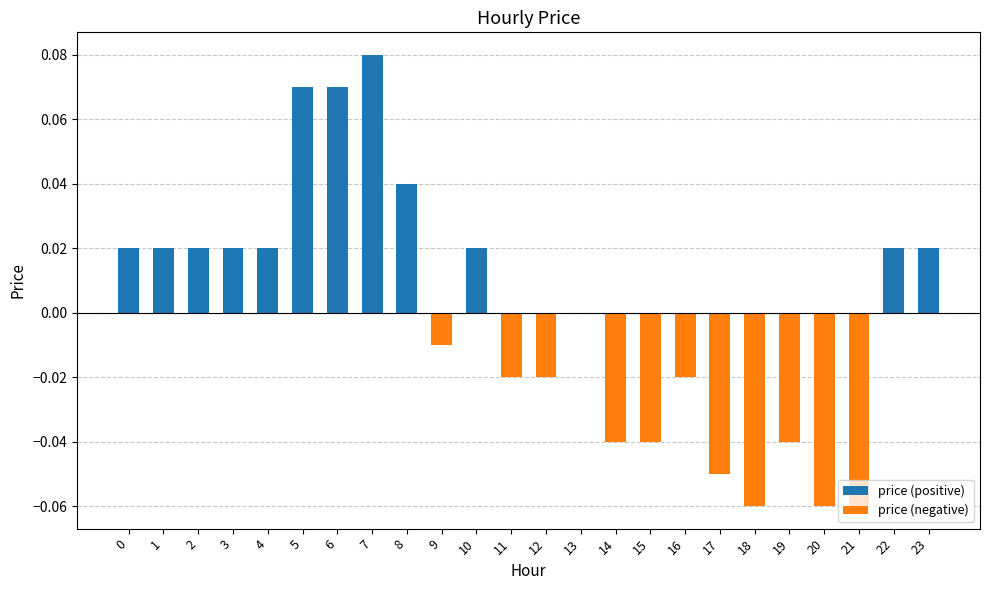

How many price (negative) values are between 0 and 1?

13